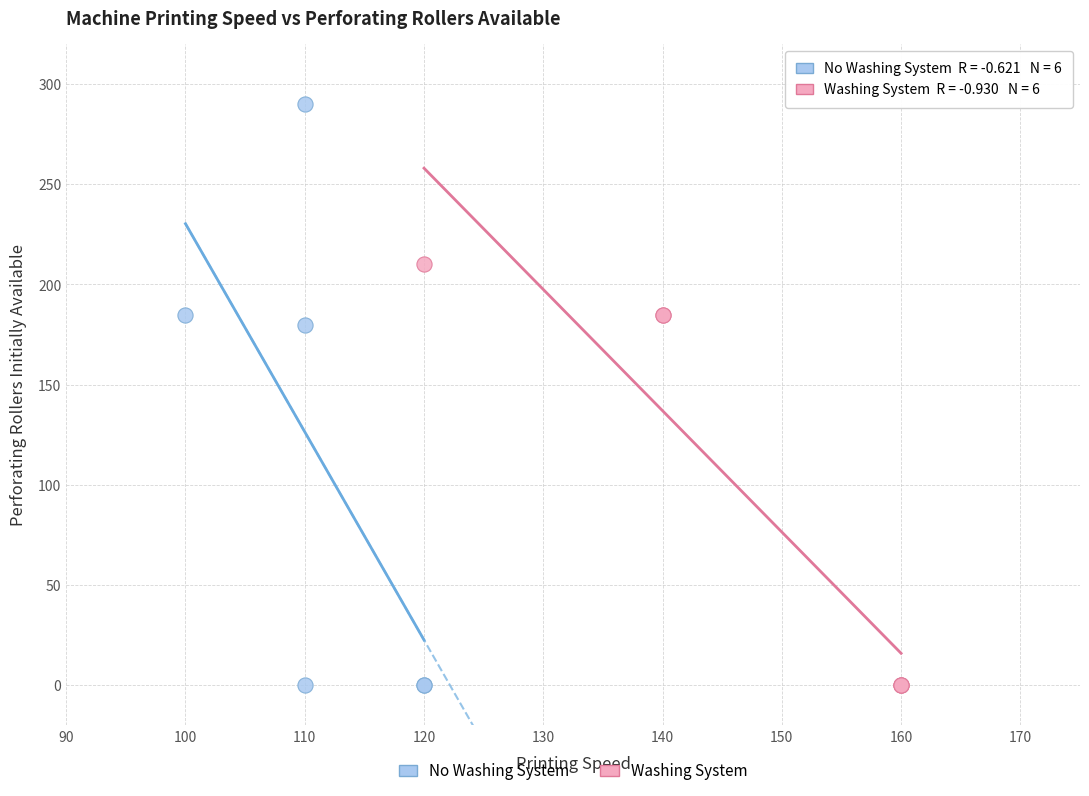

What are all the series names shown in the legend?

No Washing System, Washing System